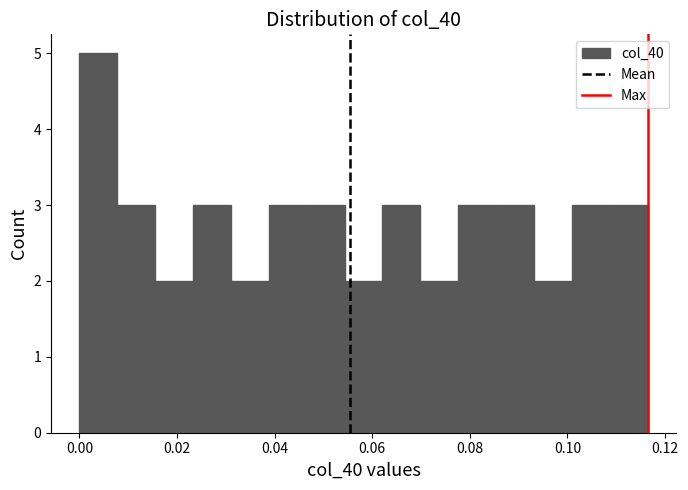

Around what value on the x-axis is the tallest bar? Give the approximate position of its centre, as read against the axis.

0.004